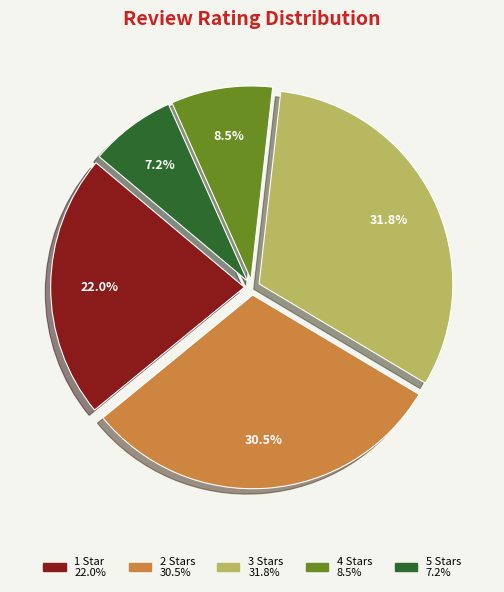

To the nearest percent, what is the difference between the 5 and 4 slice percentages?

1%